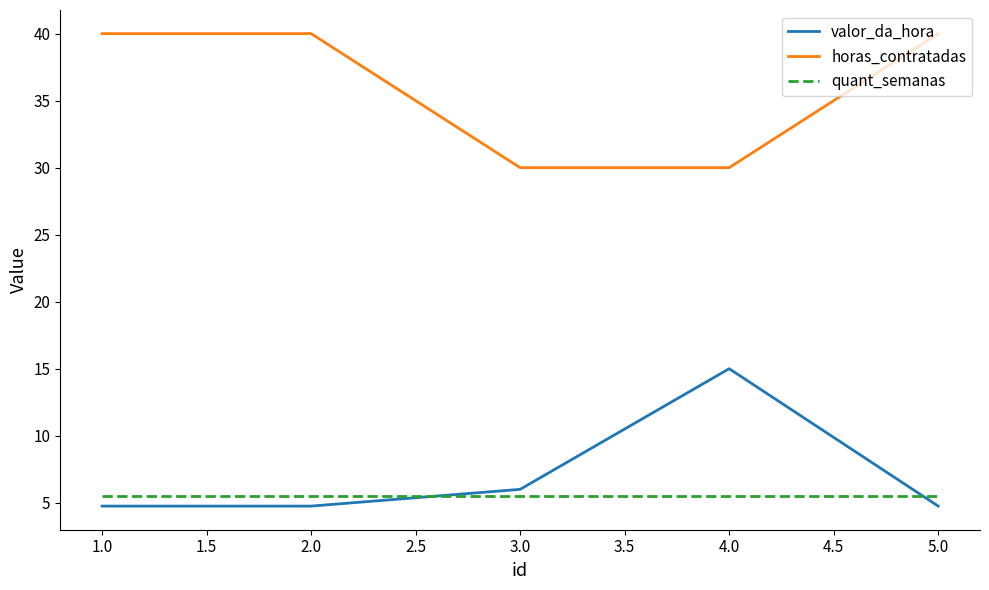

Is the value of quant_semanas at 3.0 greater than the value of horas_contratadas at 3.0?

No